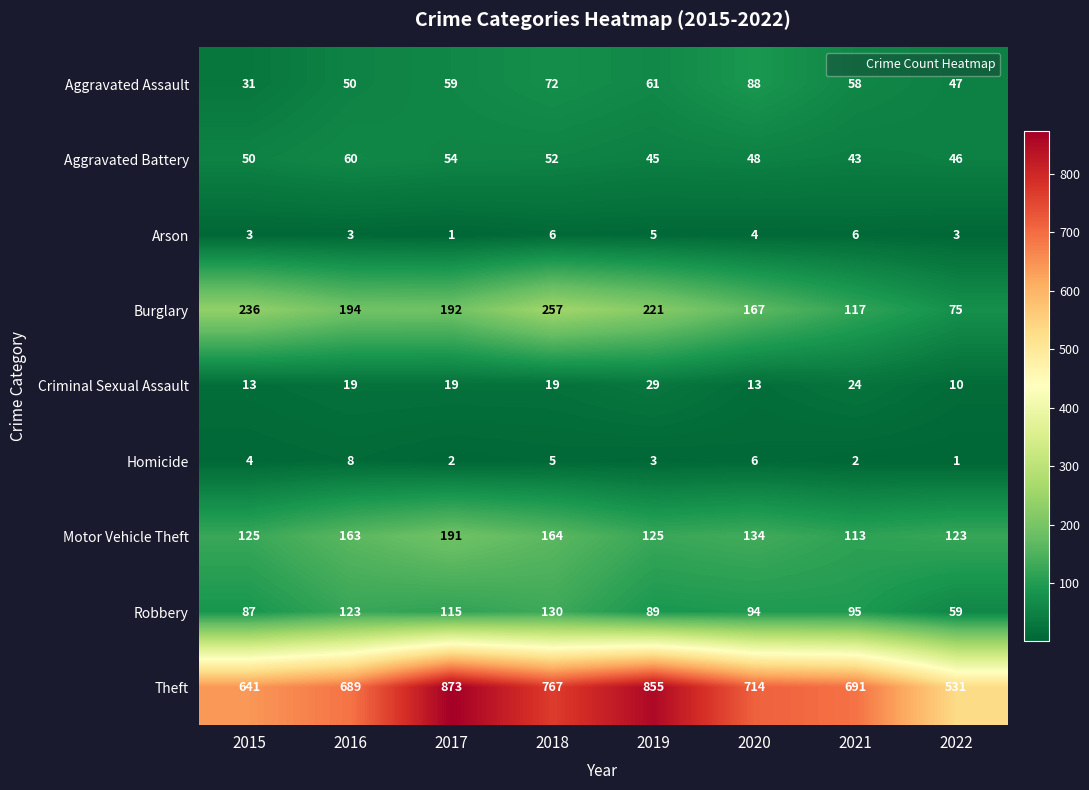

How many categories are shown in the chart?

8